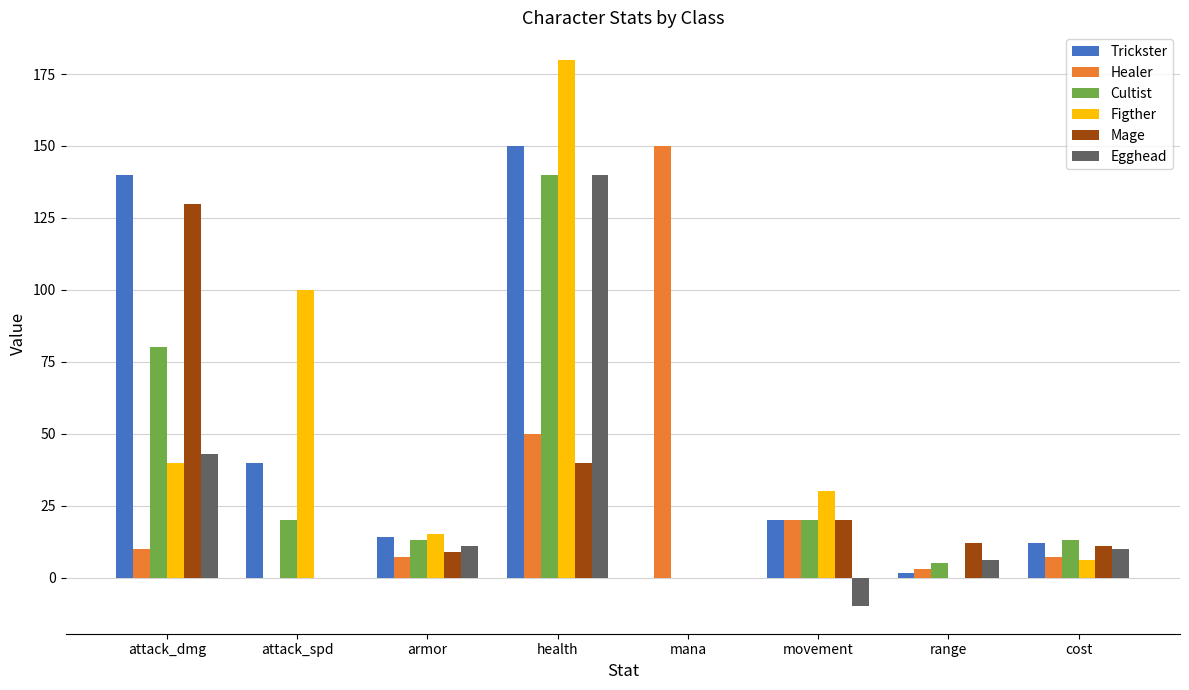

At which category is the sum across all series the highest?

health